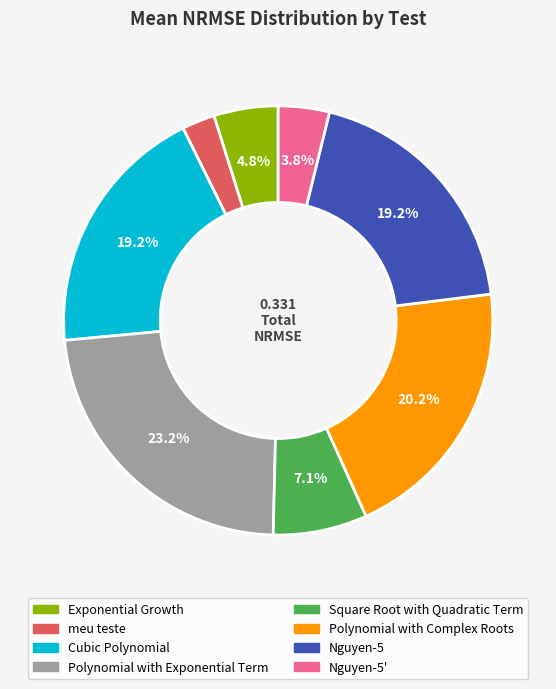

Is there any slice that represents more than half of the pie?

No